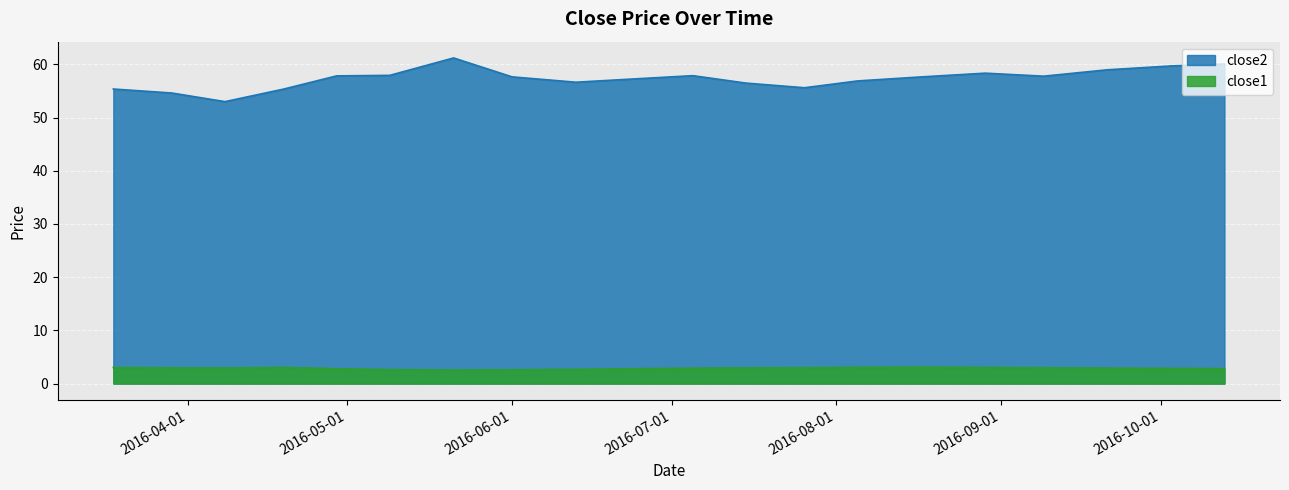

What position from the right is 2016-07-26?

8